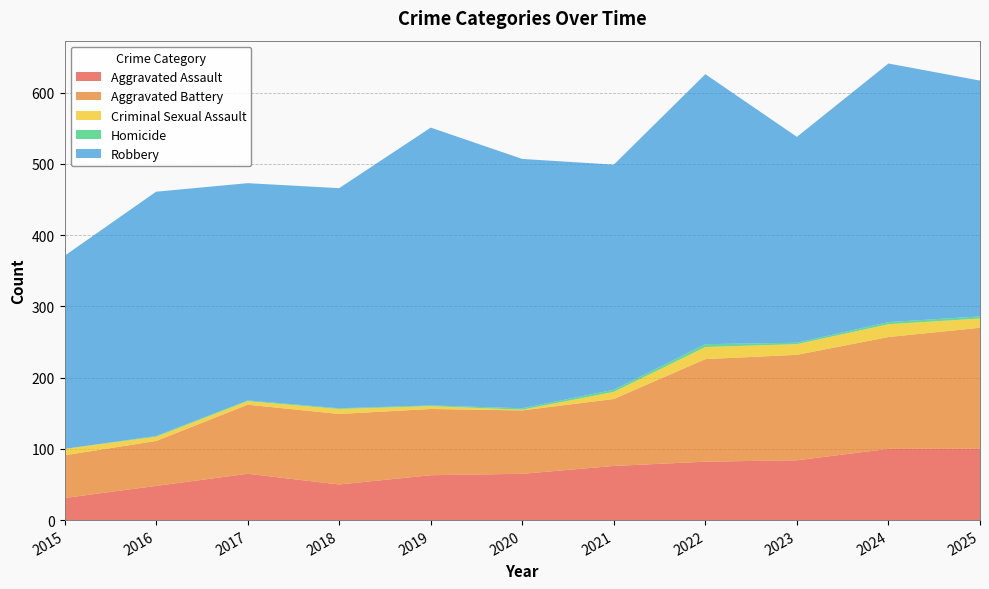

Reading left to right, what are all the values shown in this chart?

Aggravated Assault: 31	48	65	50	63	65	76	82	84	100	100
Aggravated Battery: 60	63	97	99	93	89	94	144	148	157	170
Criminal Sexual Assault: 9	6	5	7	4	1	10	17	15	18	13
Homicide: 0	1	1	1	1	2	3	4	2	3	3
Robbery: 271	343	305	309	390	350	316	379	289	363	331